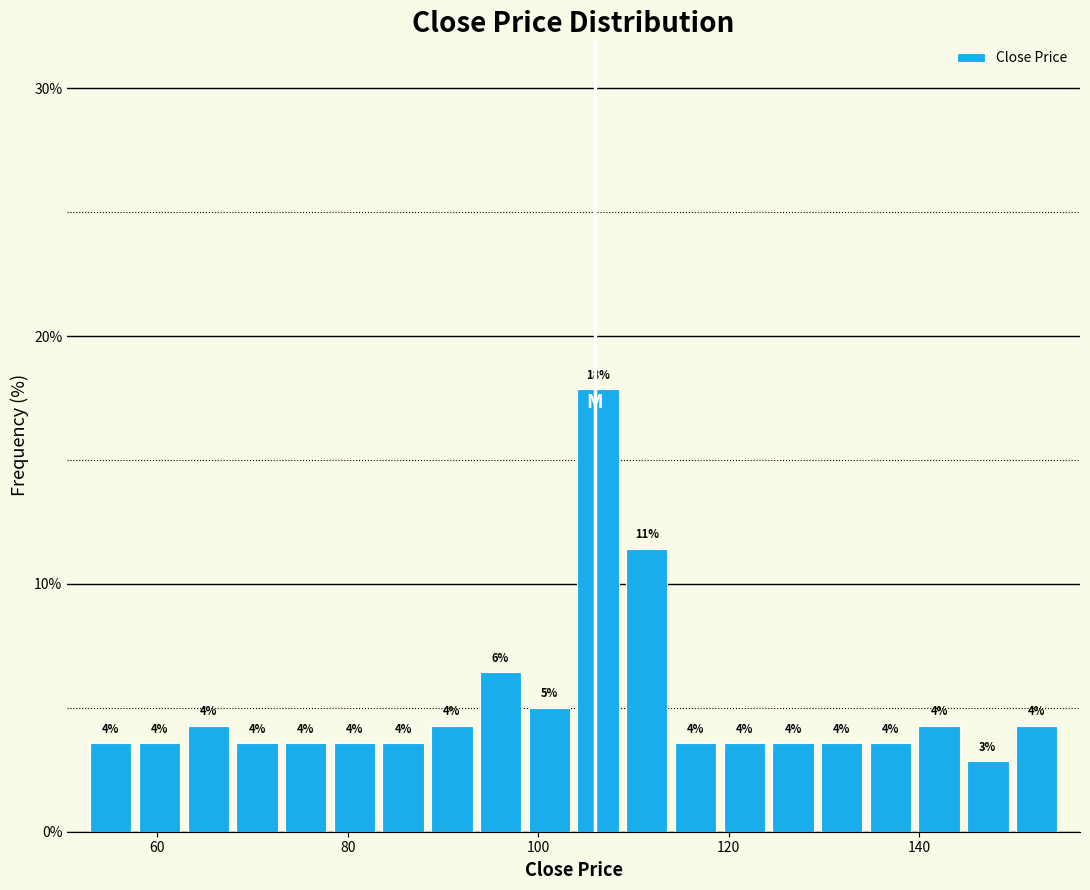

Read against the x-axis, roughly where is the centre of the tallest bar?

106